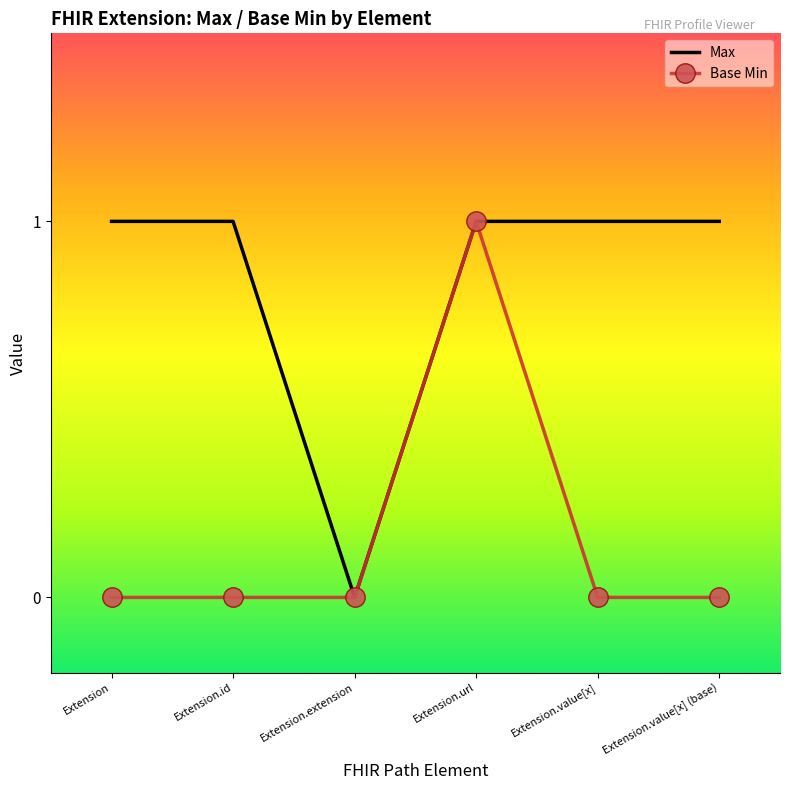

Which series has the largest total across all categories?

Max